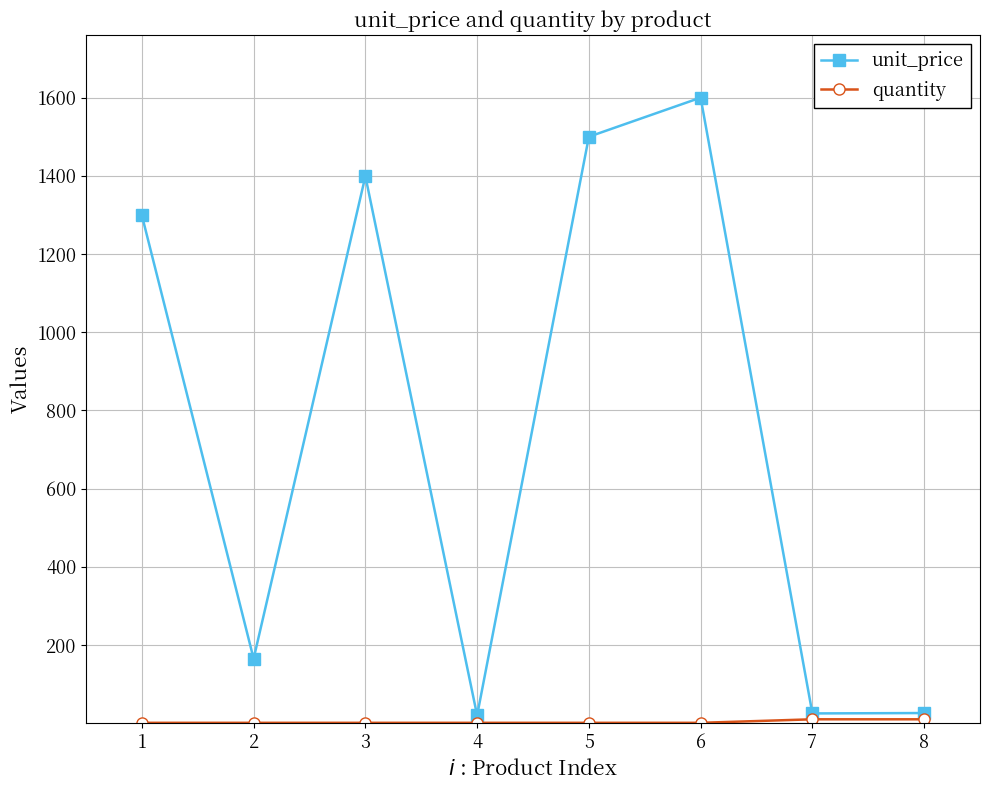

True or false: unit_price has more than 1 points higher than both neighbors.

True